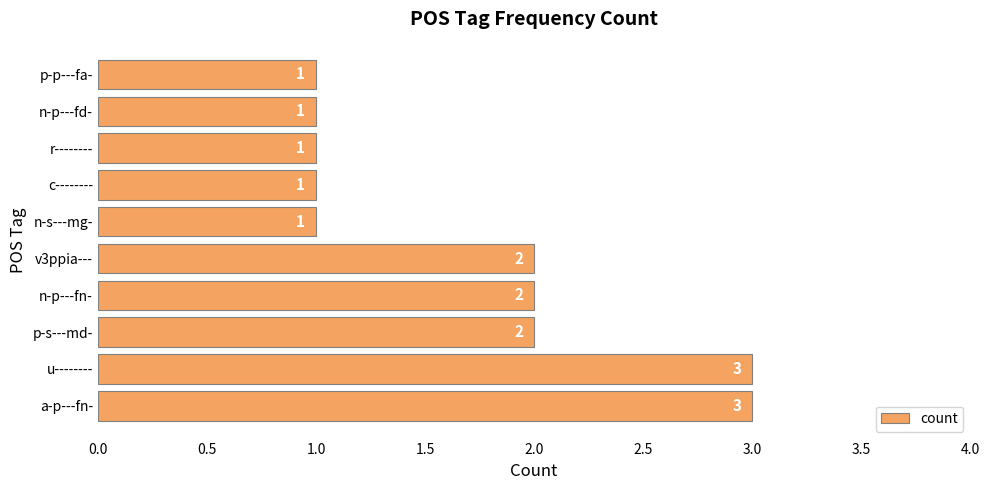

What is the maximum value shown in the chart?

3